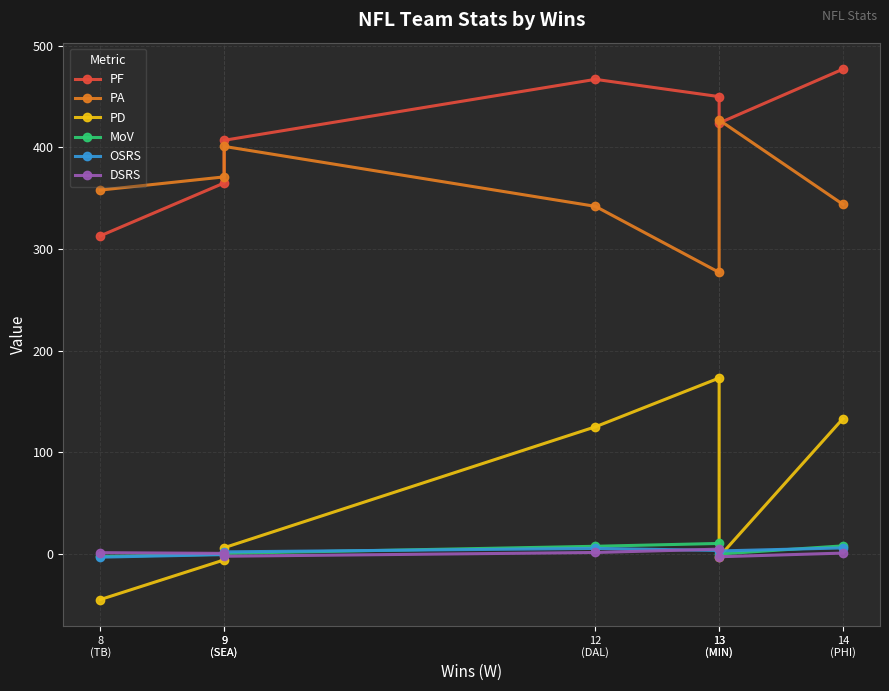

True or false: PF and MoV cross at least once.

False